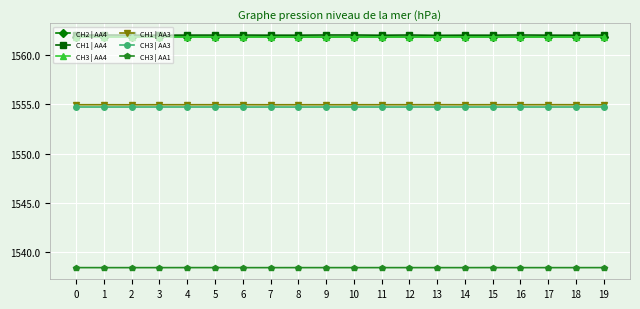

At how many categories does at least one series exceed 1553?

20